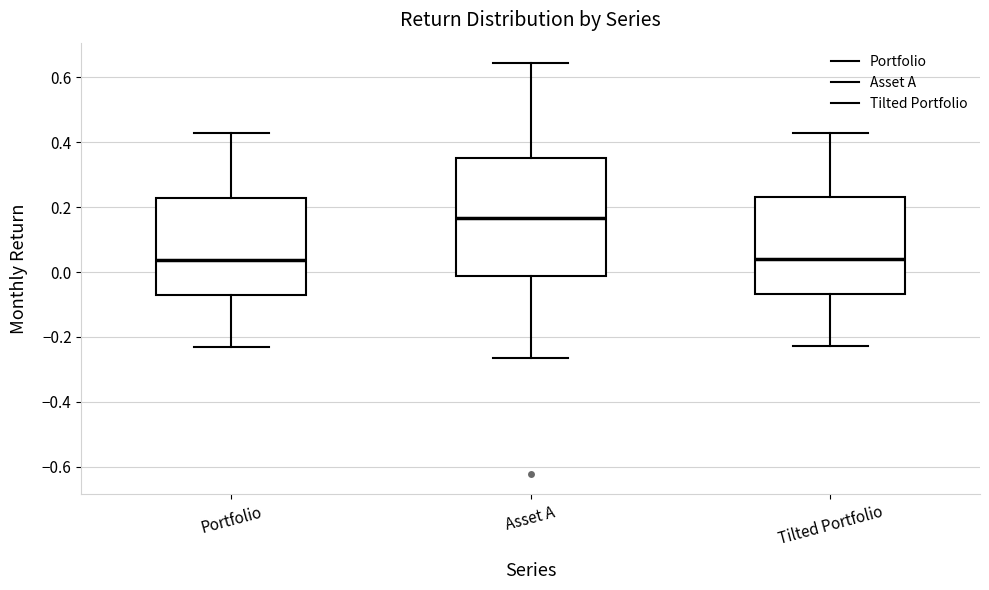

Where does the median line of the box for Portfolio sit on the y-axis? The values are not printed on the chart, so give them approximately, as read against the axis.

0.04